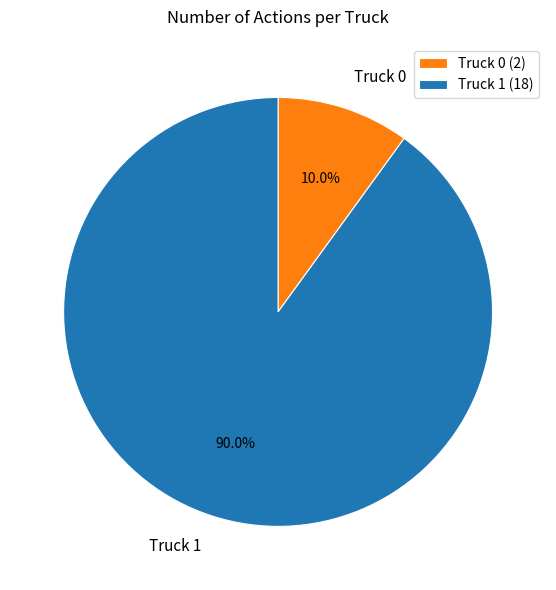

Combined, what portion of the pie is Truck 1 and Truck 0?

100.0%